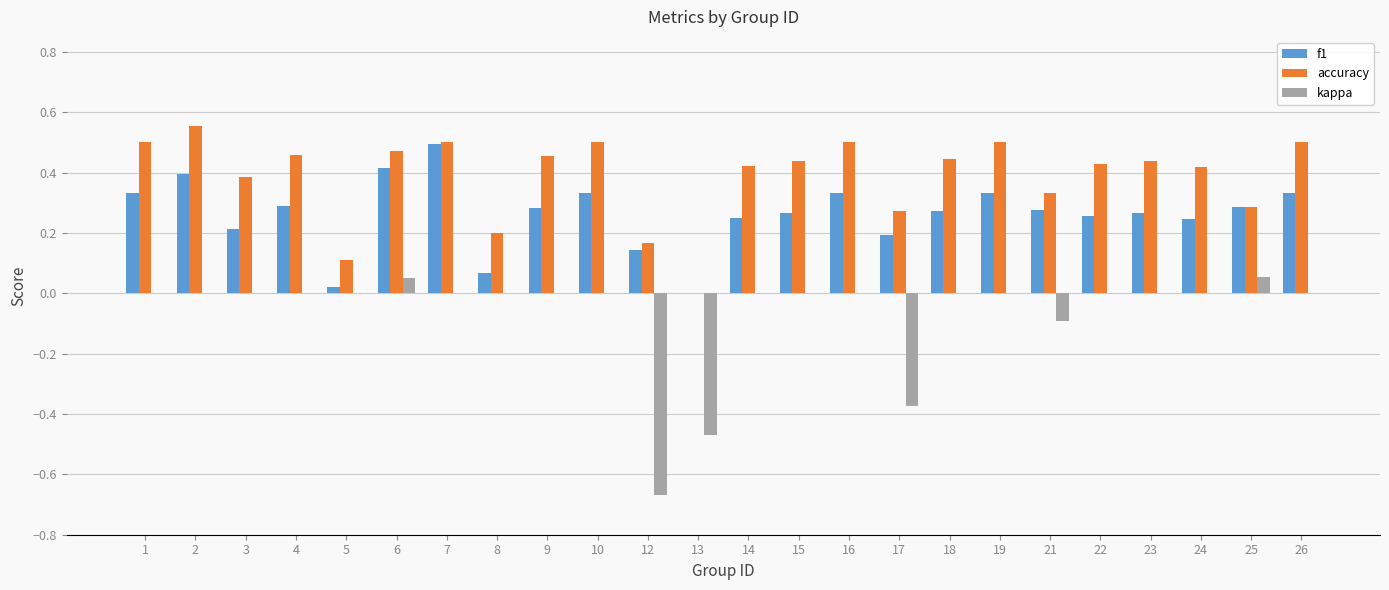

Are the bars horizontal?

No